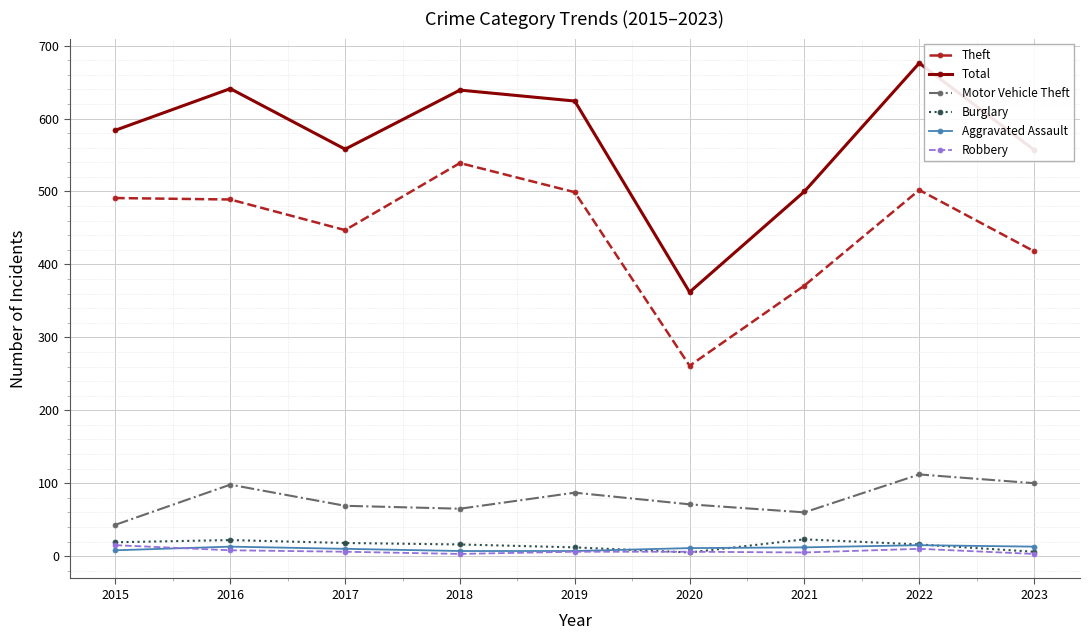

True or false: Aggravated Assault and Theft cross at least once.

False